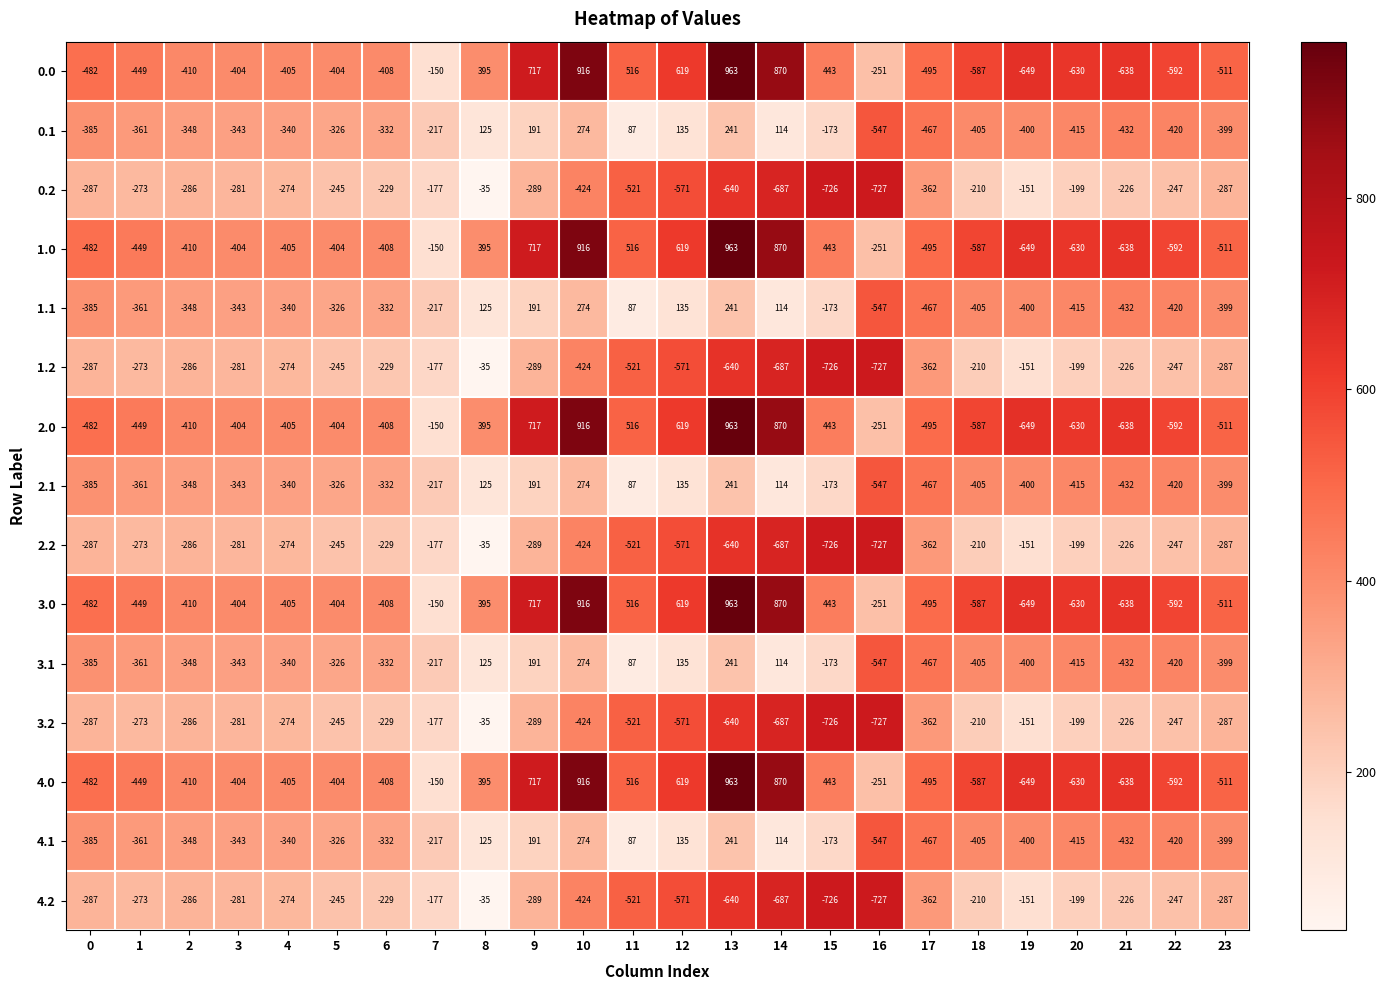

What is the approximate value of 0.1 at 23?

-399